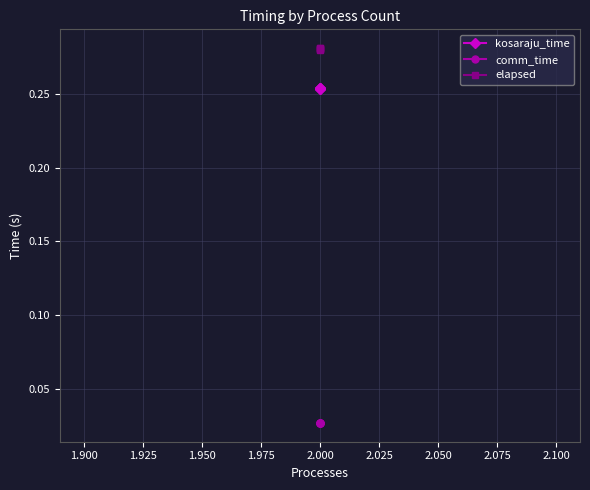

True or false: kosaraju_time has more than 0 interior local peaks.

True